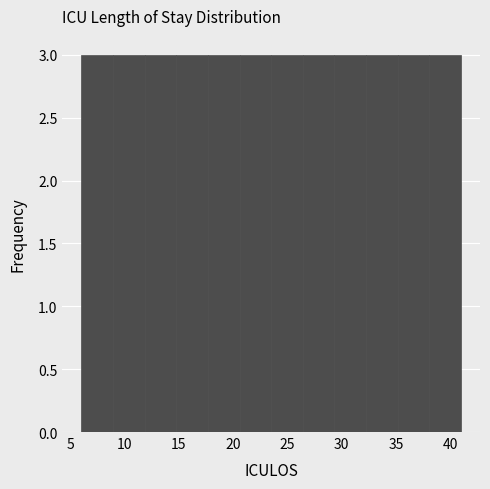

What is the height of the bar covering 15.0 to 17.5 on the x-axis? Neither the bar edges nor the heights are printed on the chart, so give them approximately, as read against the axes.

3